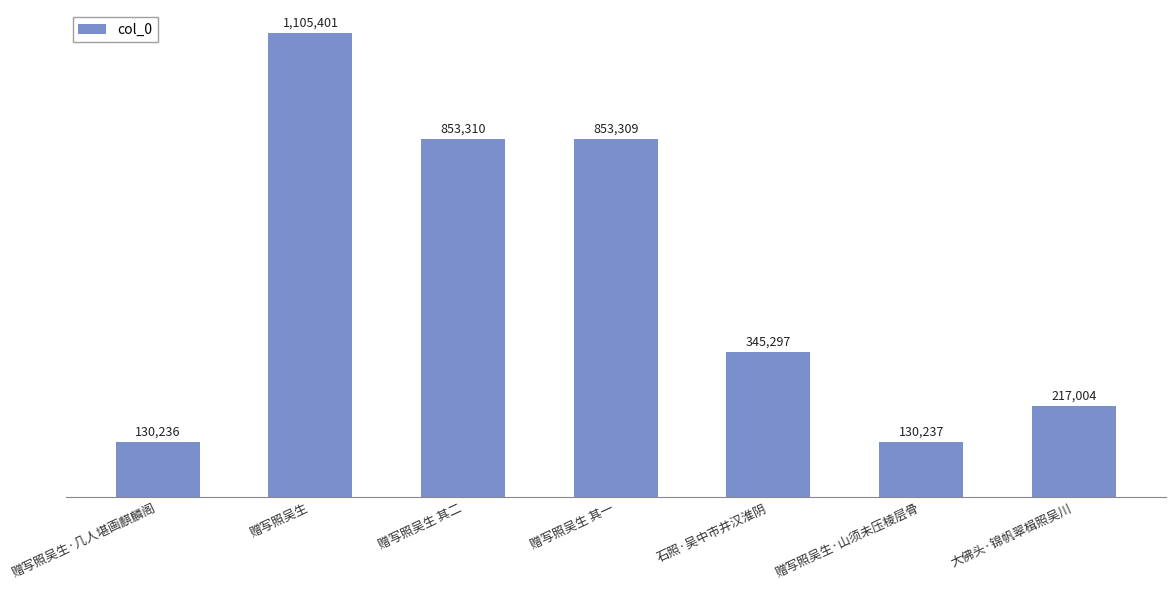

Are the bars horizontal?

No